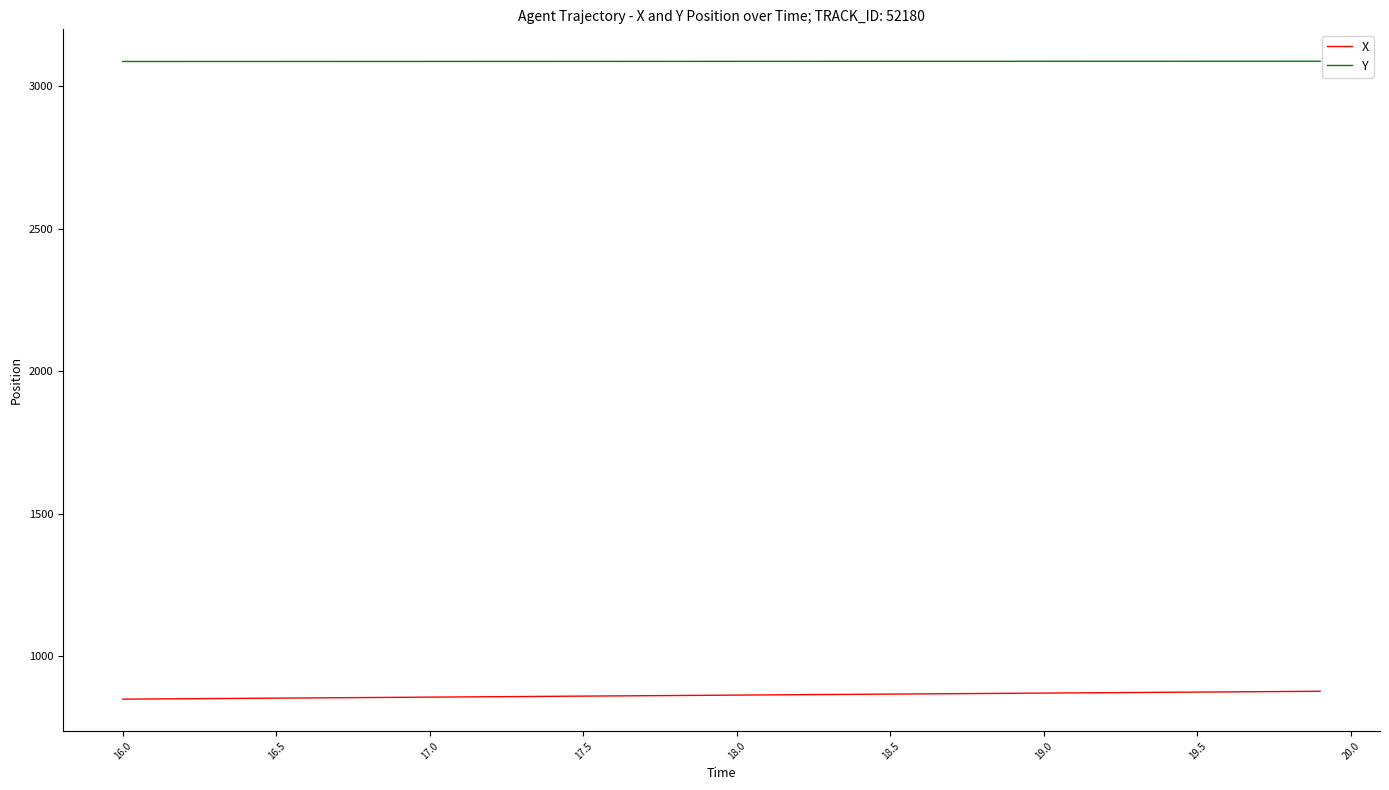

List the series in order of their overall mean, highest first.

Y, X